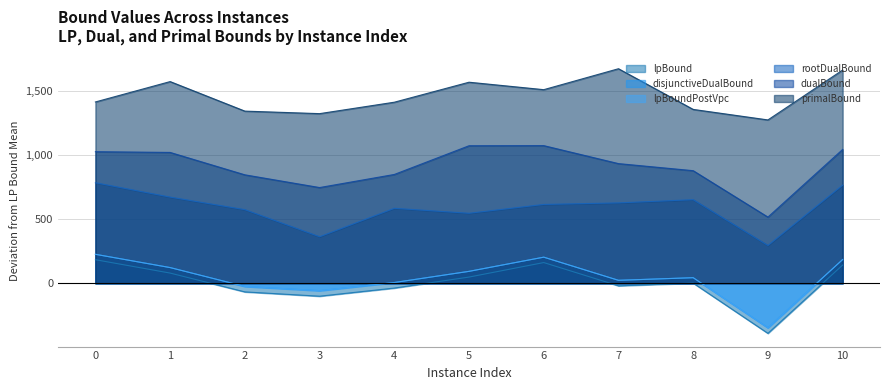

Reading right to left, extract all data points from this chart.

lpBound: 10=142.0	9=-390.7	8=1.2	7=-19.9	6=161.5	5=48.2	4=-37.4	3=-100.8	2=-67.3	1=79.4	0=183.7
disjunctiveDualBound: 10=185.1	9=-347.3	8=43.5	7=23.0	6=203.6	5=93.0	4=5.7	3=-58.0	2=-25.0	1=122.4	0=225.9
lpBoundPostVpc: 10=185.1	9=-347.3	8=43.5	7=23.0	6=203.6	5=92.9	4=5.7	3=-58.0	2=-25.0	1=122.3	0=225.9
rootDualBound: 10=765.4	9=294.8	8=651.9	7=627.0	6=614.9	5=546.1	4=584.7	3=362.9	2=574.1	1=672.1	0=784.1
dualBound: 10=1043.8	9=516.2	8=878.2	7=933.4	6=1073.7	5=1072.8	4=848.8	3=746.6	2=846.0	1=1020.6	0=1026.3
primalBound: 10=1663.4	9=1274.1	8=1356.2	7=1673.5	6=1510.2	5=1568.3	4=1412.3	3=1323.2	2=1342.9	1=1573.2	0=1414.3